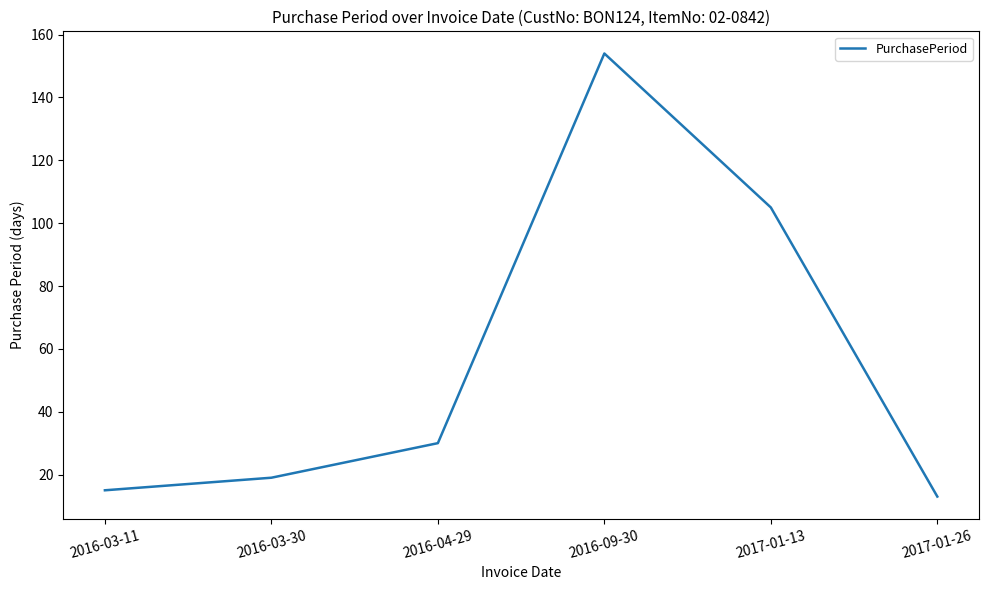

Reading left to right, list all the values displayed in this chart.

2016-03-11=15	2016-03-30=19	2016-04-29=30	2016-09-30=154	2017-01-13=105	2017-01-26=13